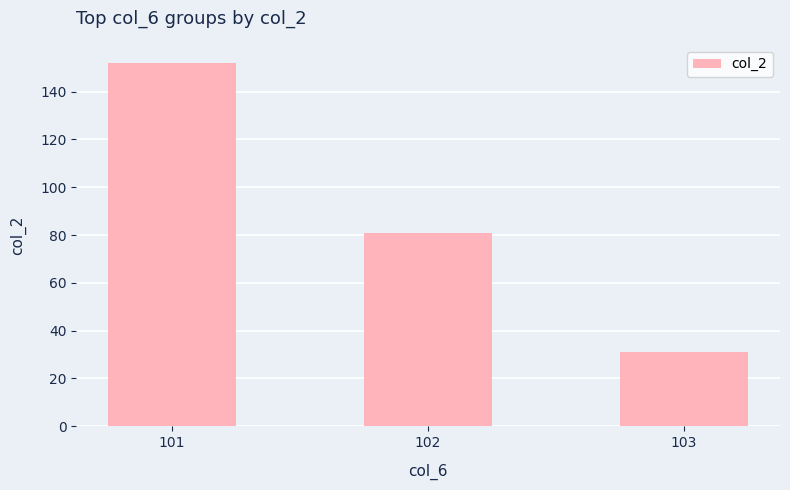

What is the difference between the second highest and minimum values?

50